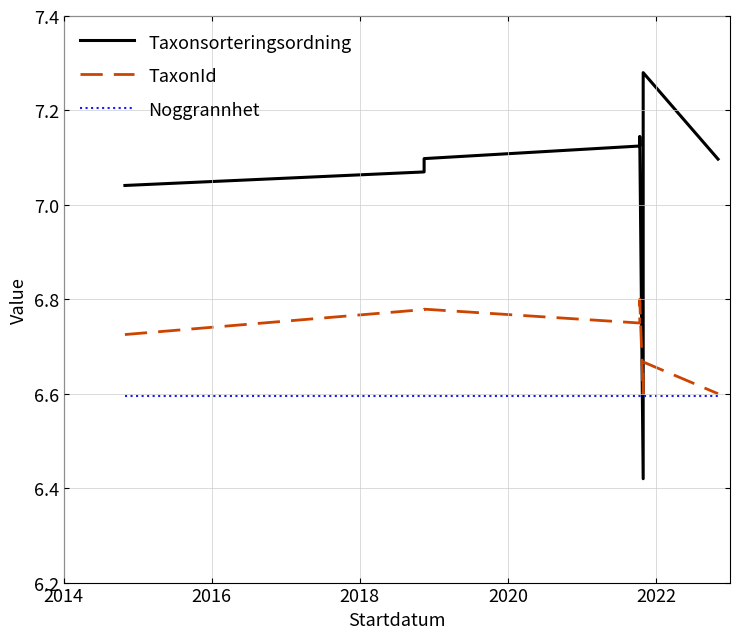

How many lines are shown in the chart?

3